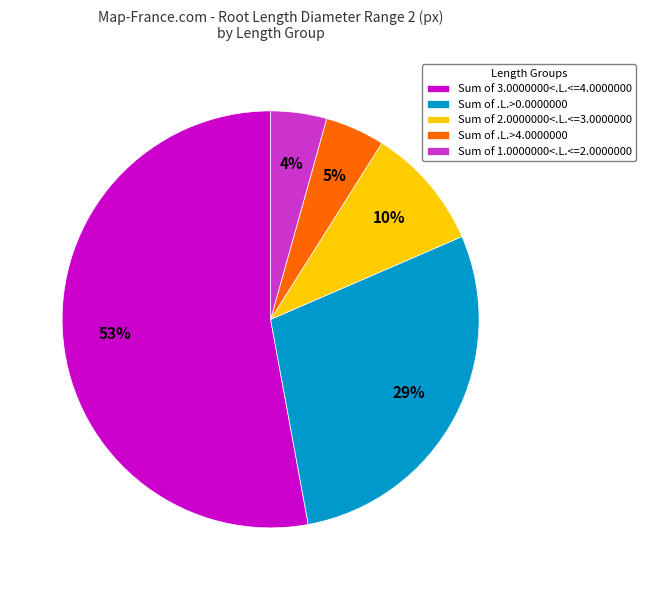

To the nearest percent, what is the difference between the largest and smallest slice percentages?

49%